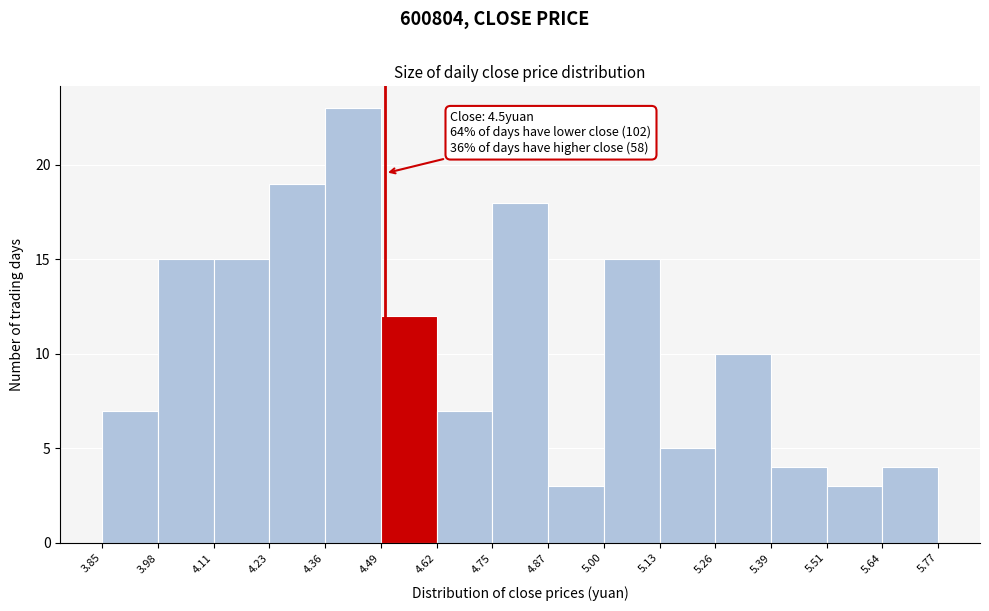

Which range on the x-axis has the tallest bar?

4.36 to 4.49